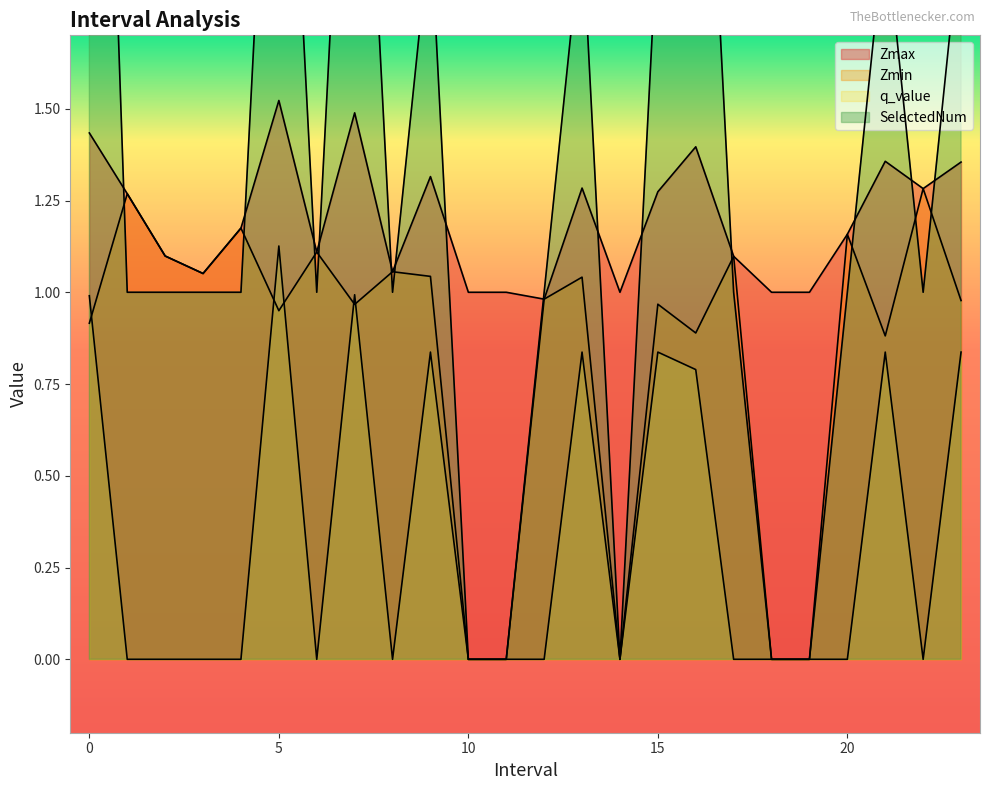

Which series has the largest range (max minus min)?

SelectedNum